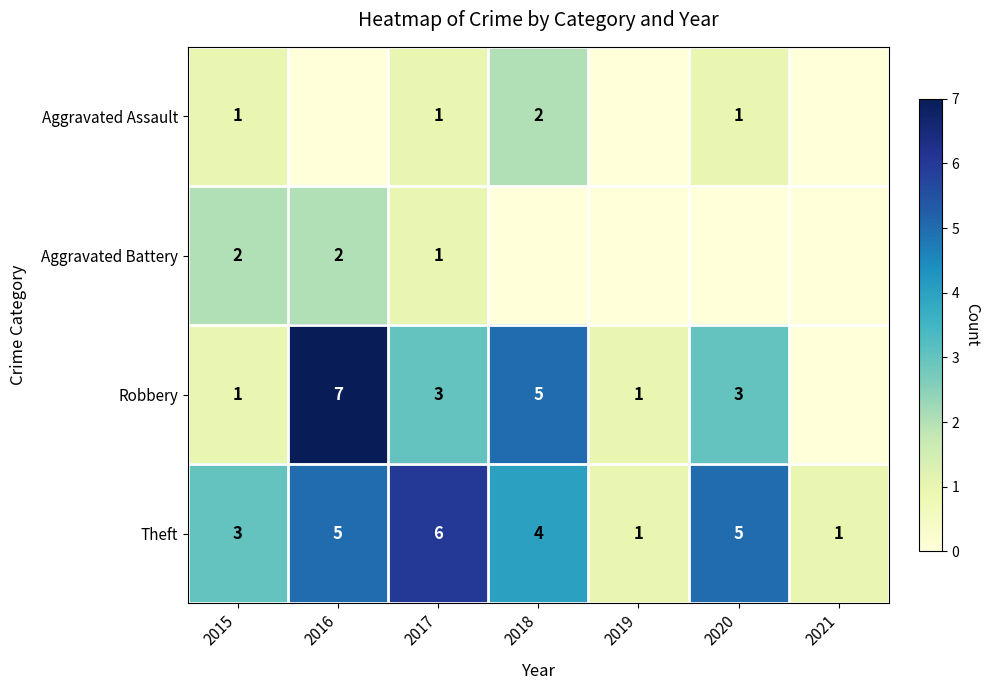

At which label is Aggravated Assault closest to 1?

2015